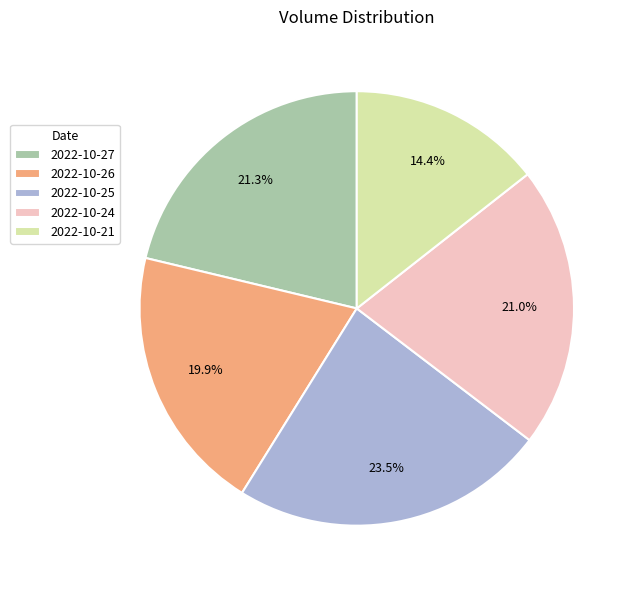

To the nearest percent, what is the average slice percentage?

20%